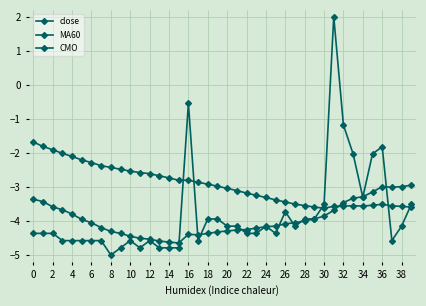

True or false: MA60 has more than 0 points higher than both neighbors.

True